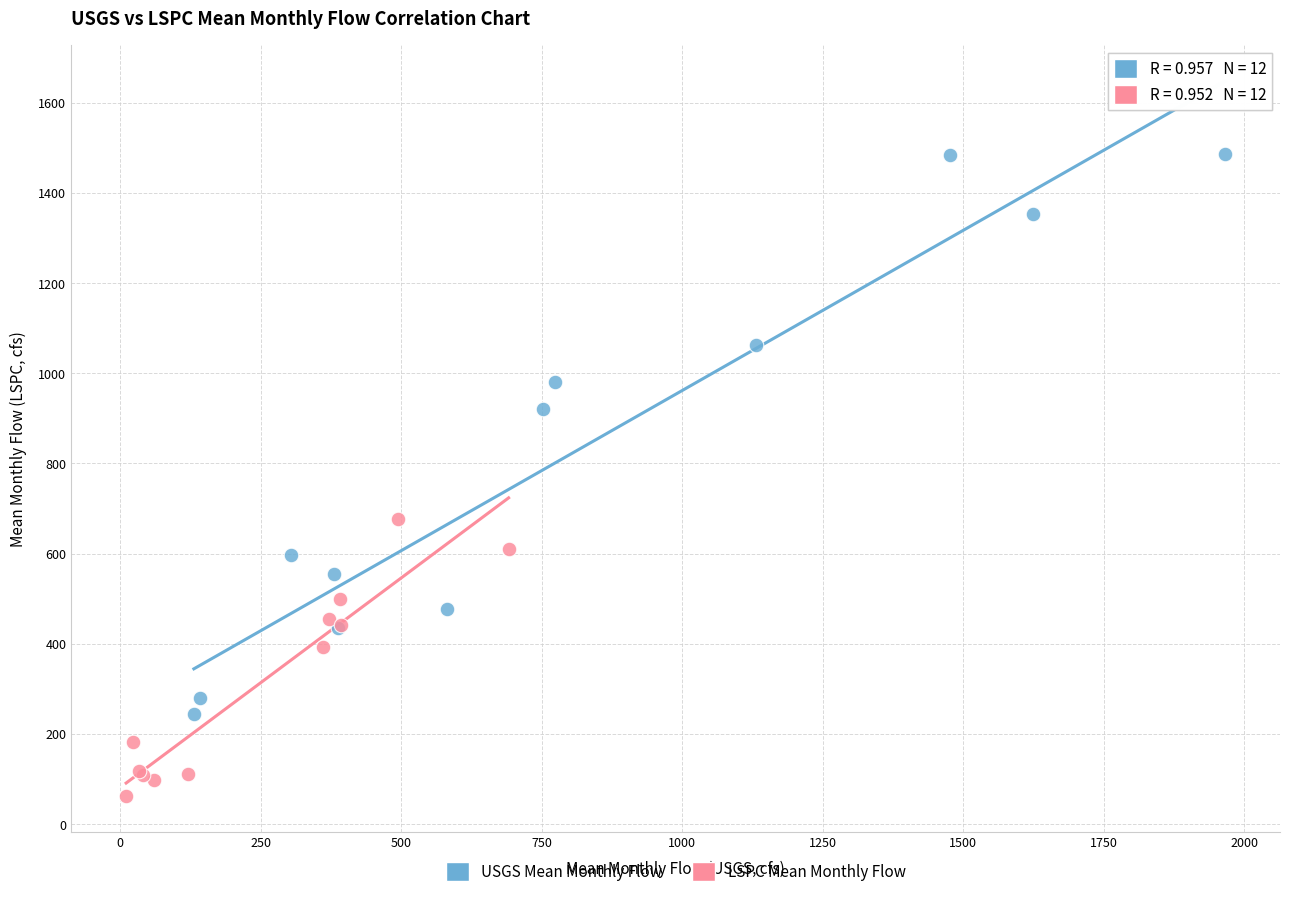

Which series contains the highest Y value?

USGS Mean Monthly Flow